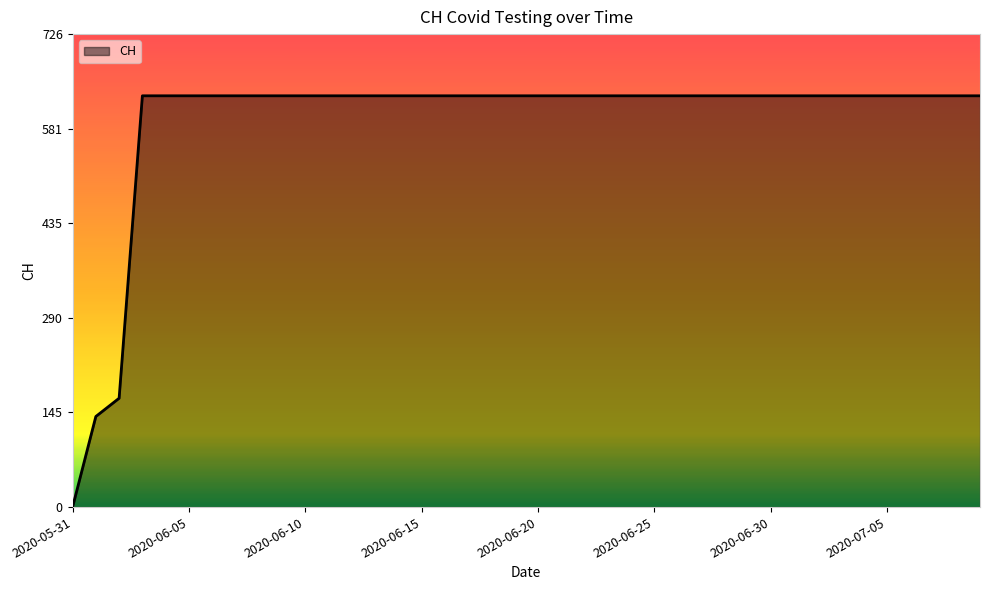

How many values are above zero?

39